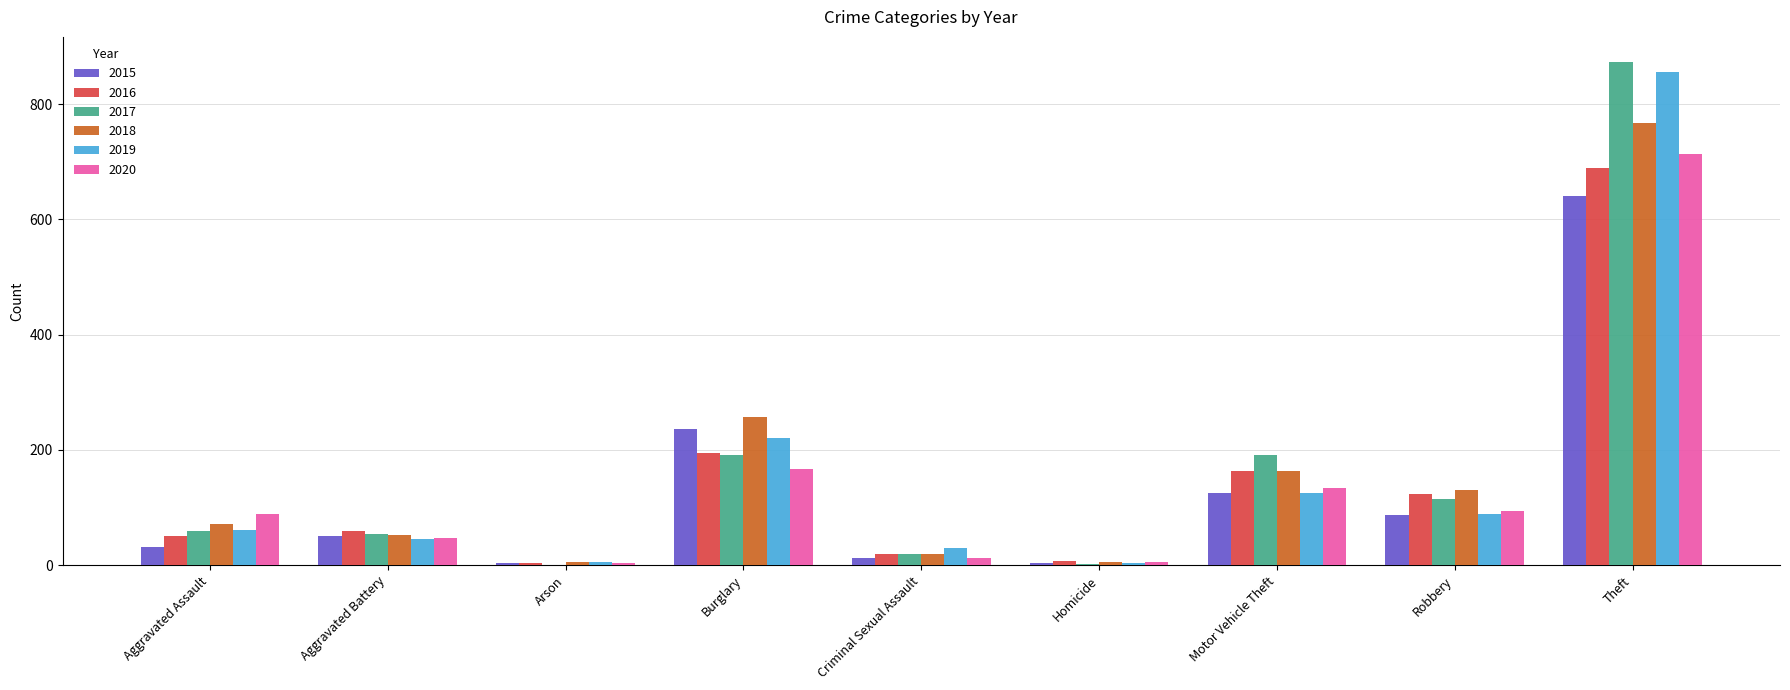

True or false: 2020 has a value of 83 at Burglary.

False